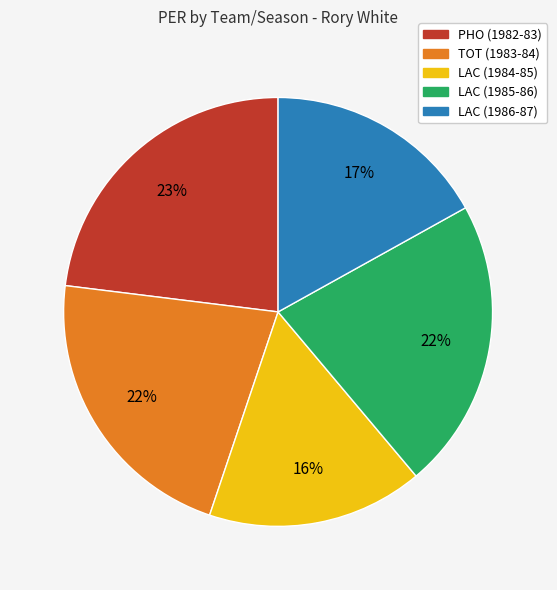

What percentage is the TOT (1983-84) slice, to the nearest percent?

22%